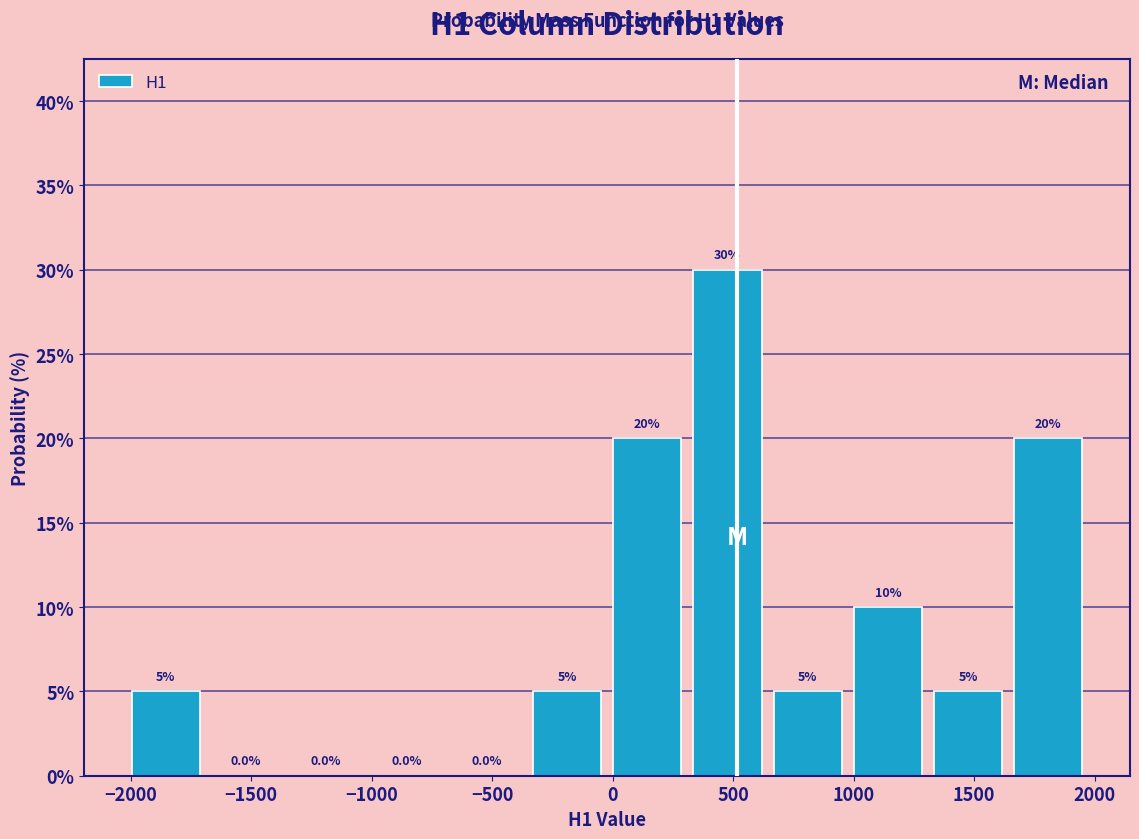

Over which range of the x-axis is the bar tallest?

300 to 650